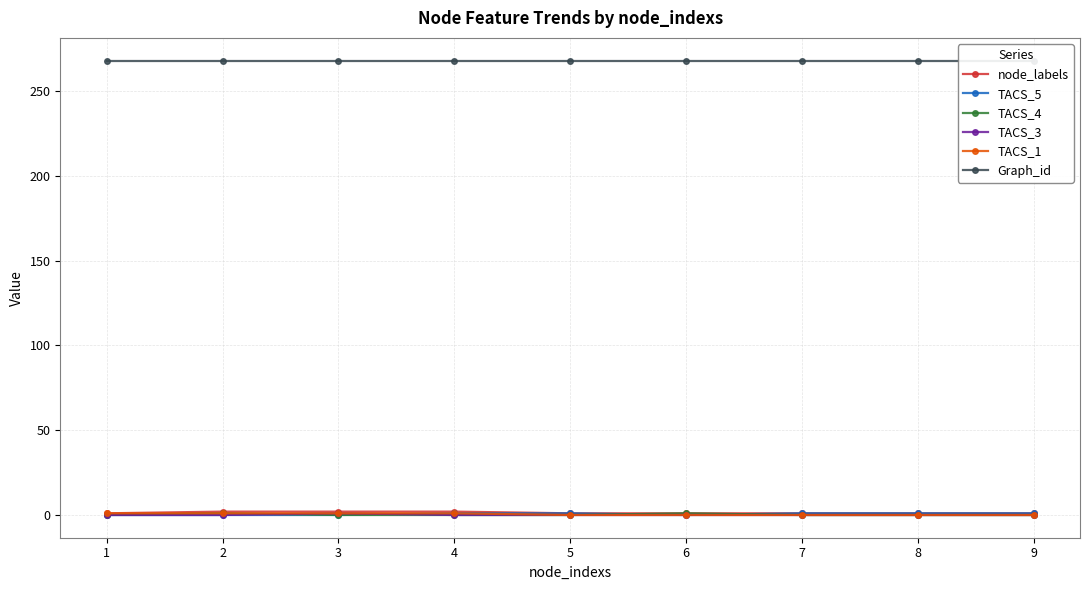

At how many categories does at least one series exceed 258?

9